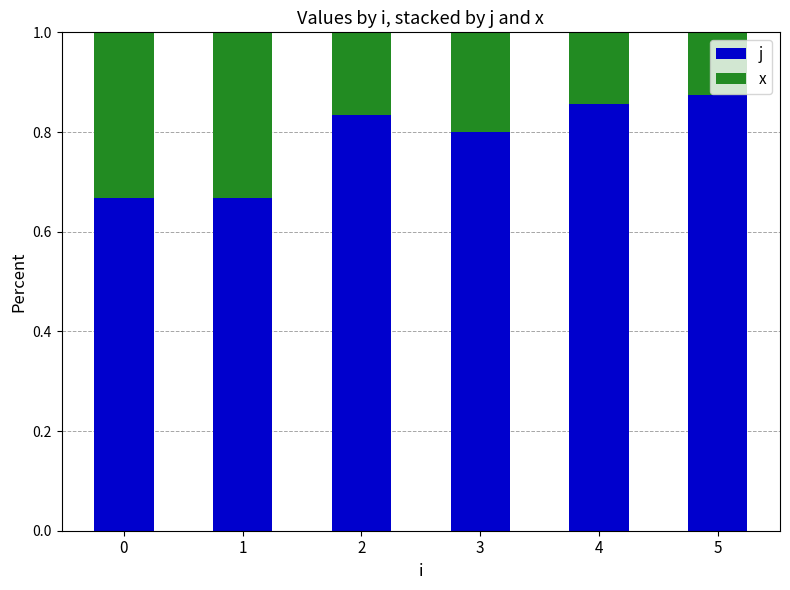

What is the total value across all series at 2?

1.0